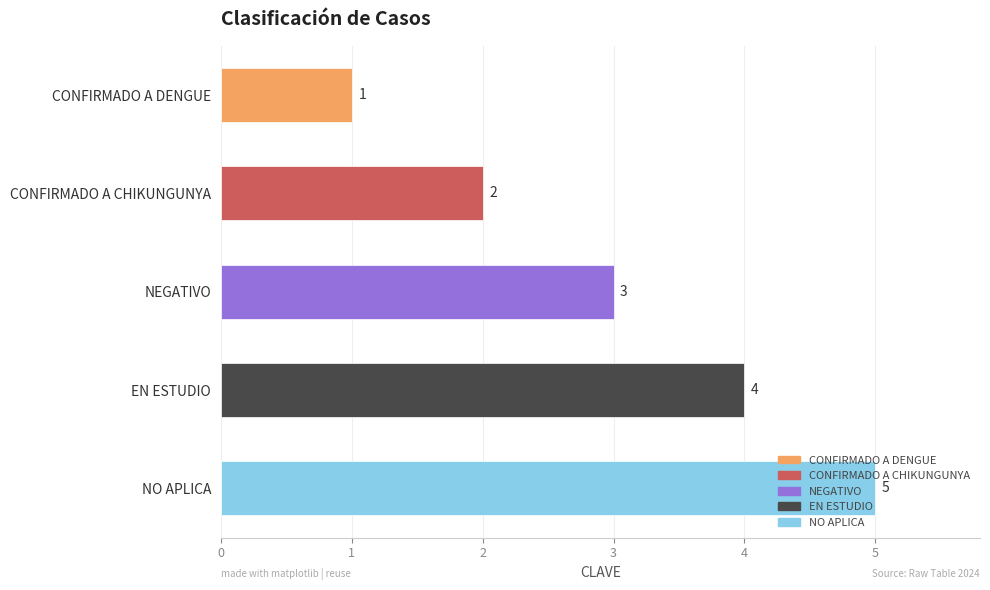

What is the difference between the maximum and minimum values?

4